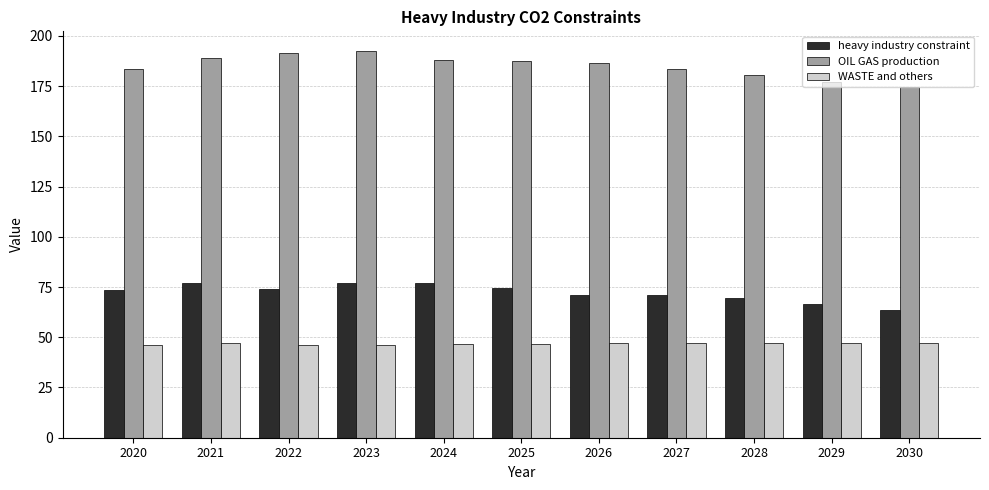

Where does the heavy industry constraint series first go above 73?

2020